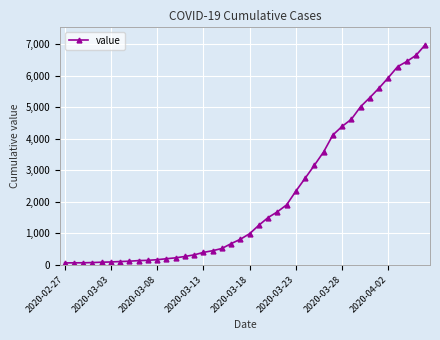

What is the difference between the maximum and minimum values?

6931